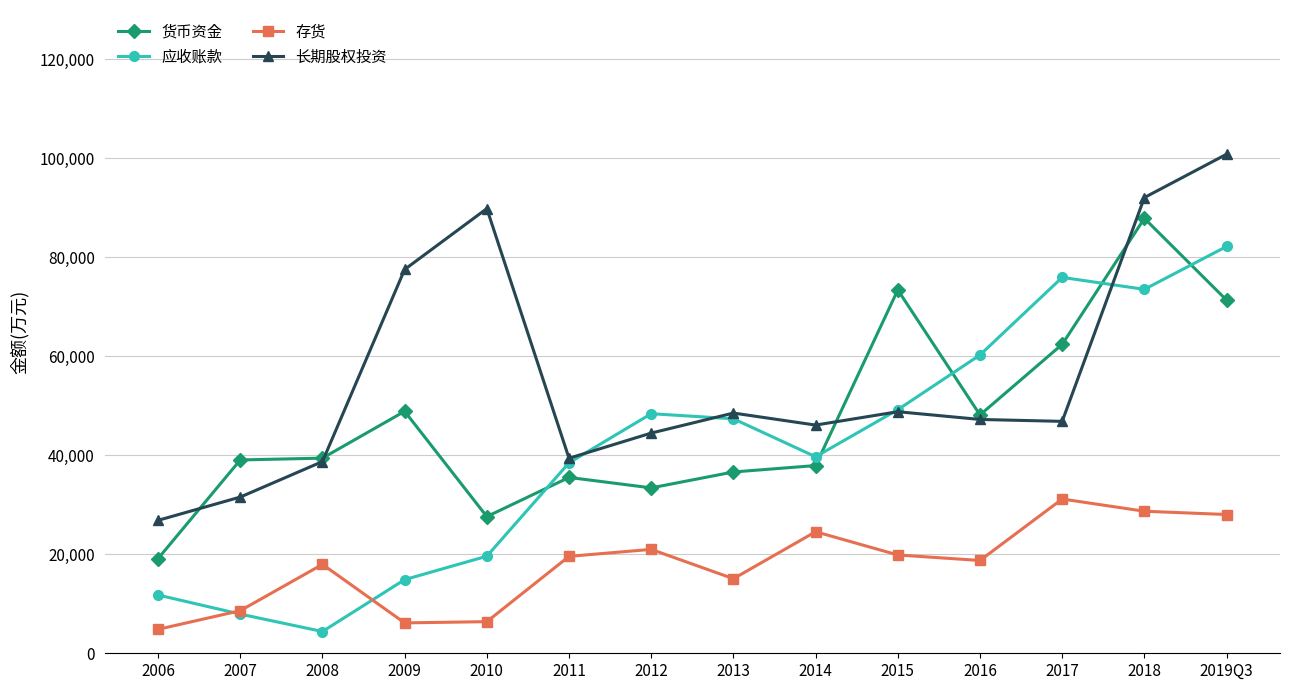

At which label does 存货 reach its peak?

2017